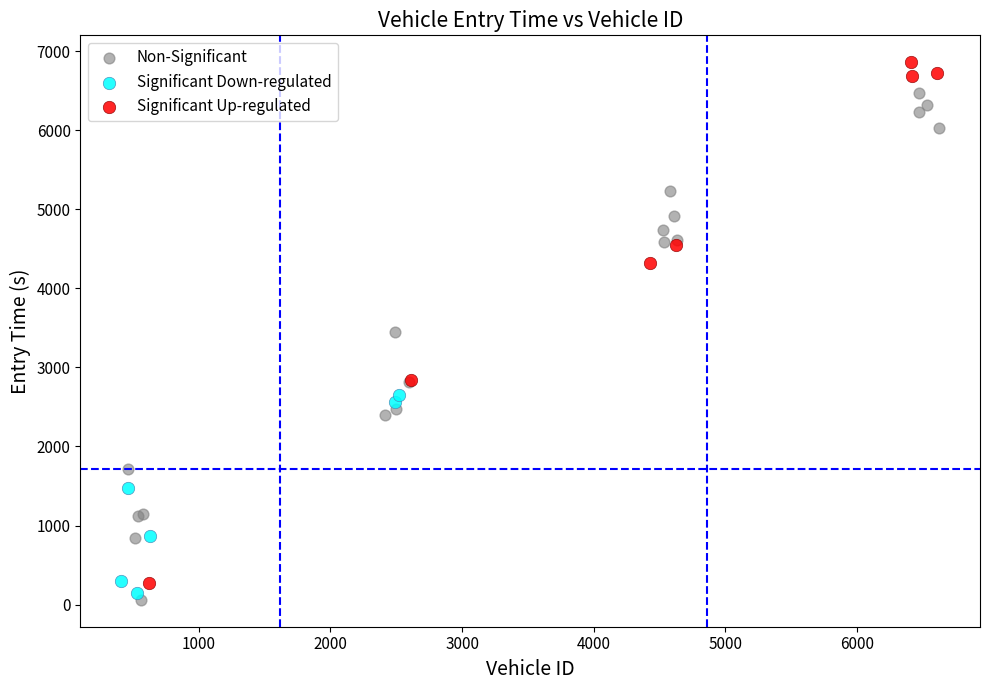

Which series contains the highest Y value?

Significant Up-regulated